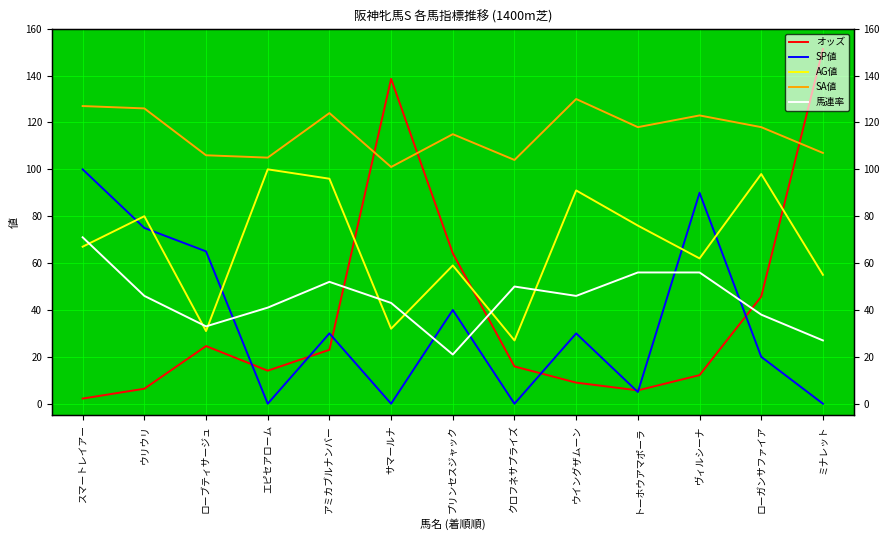

Where do SP値 and オッズ first cross each other?

ローブティサージュ and エピセアローム